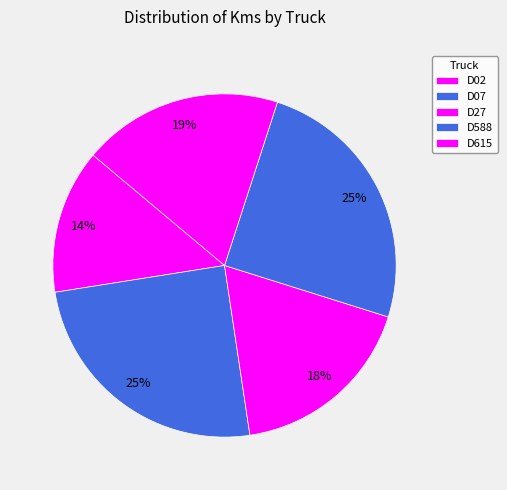

Is the sum of D588 and D615 greater than half?

No